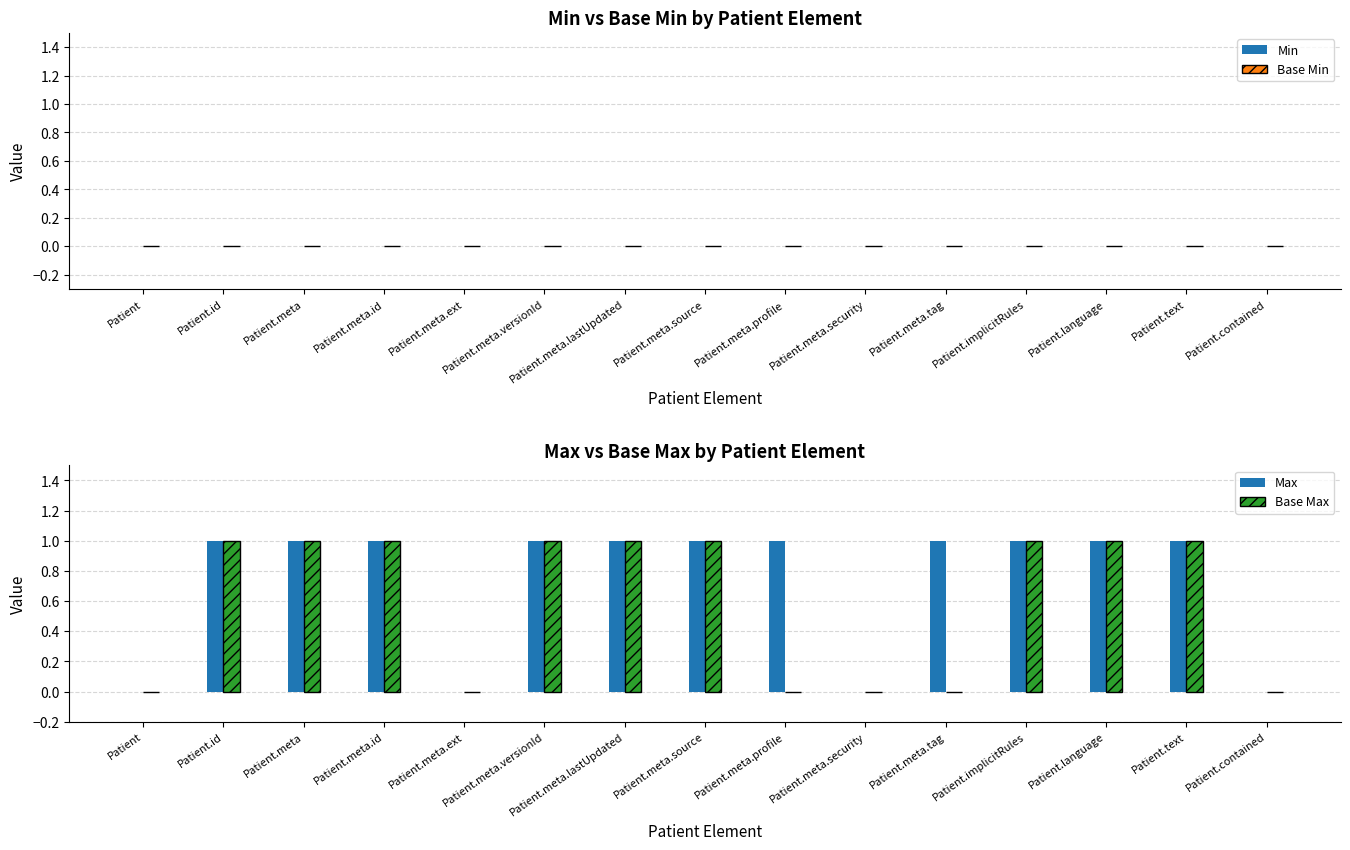

The value of Base Max at Patient.meta is 2. True or false?

False